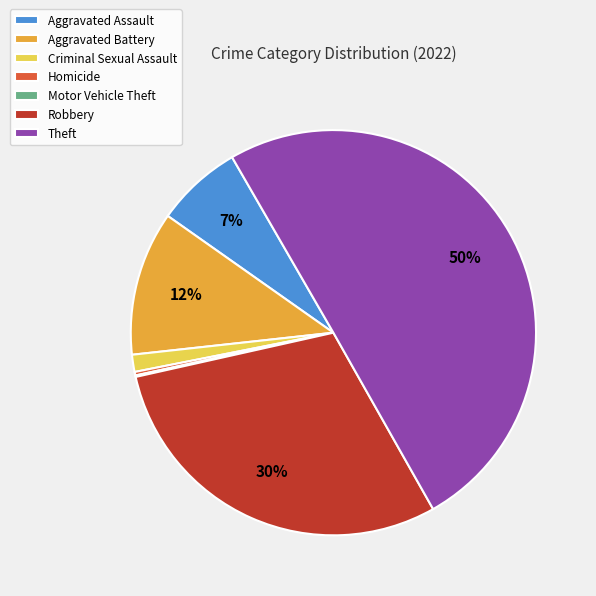

What is the largest slice in the pie chart?

Theft